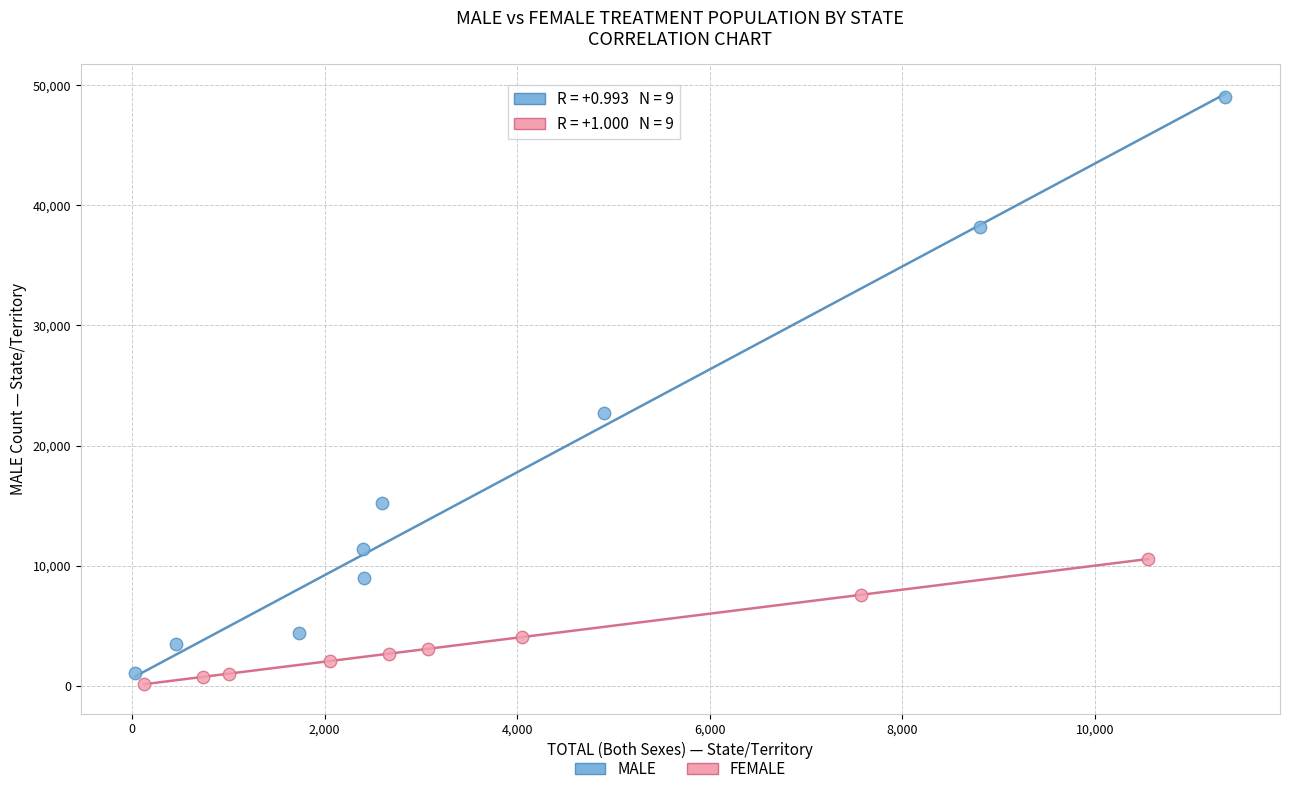

Which series contains the highest Y value?

MALE